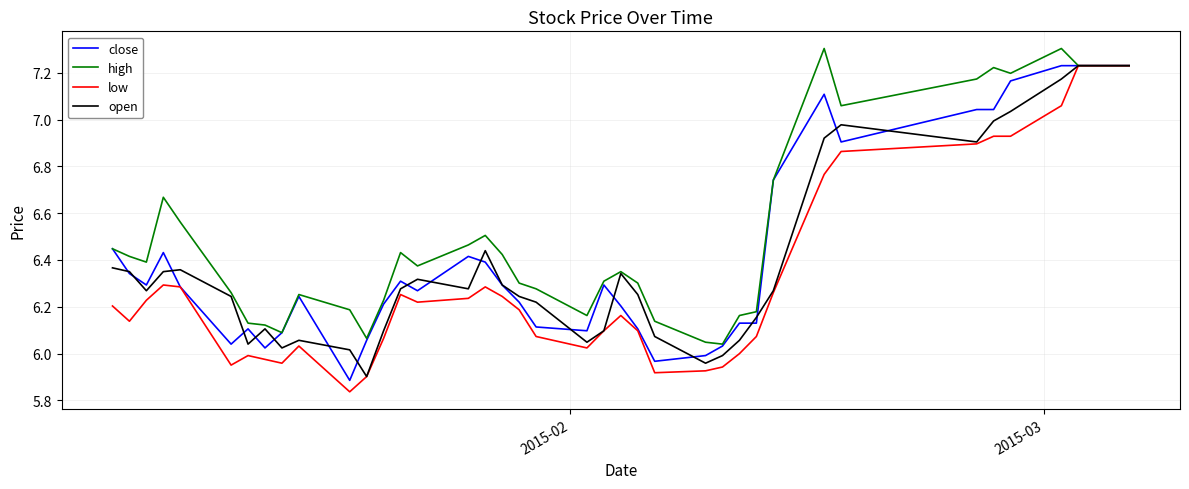

Does the chart have visible grid lines?

Yes